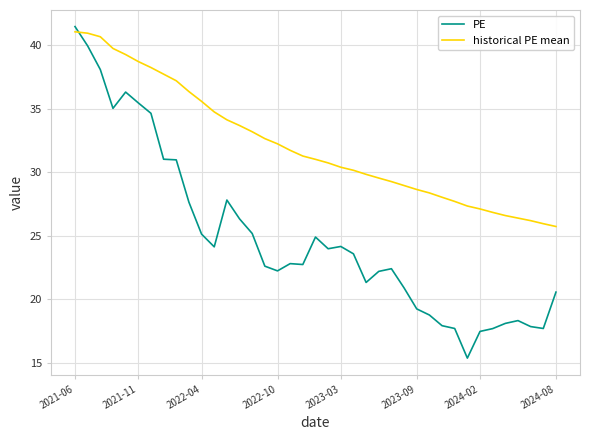

Which series ends up on top after the final intersection of historical PE mean and PE?

historical PE mean